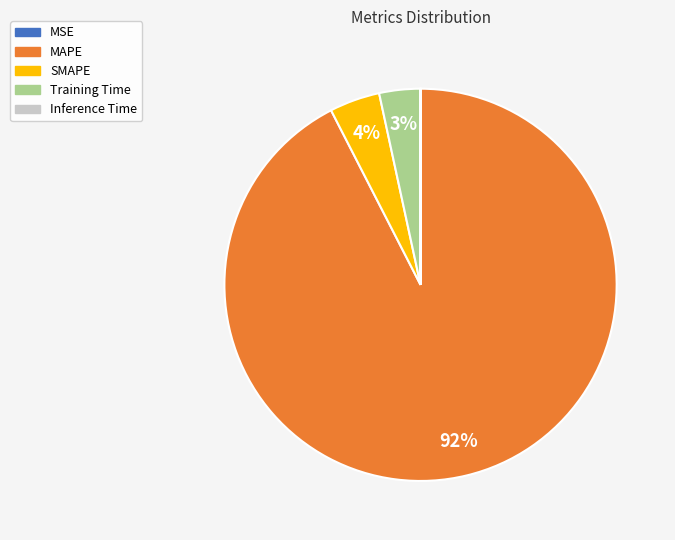

Which slice is the largest?

MAPE